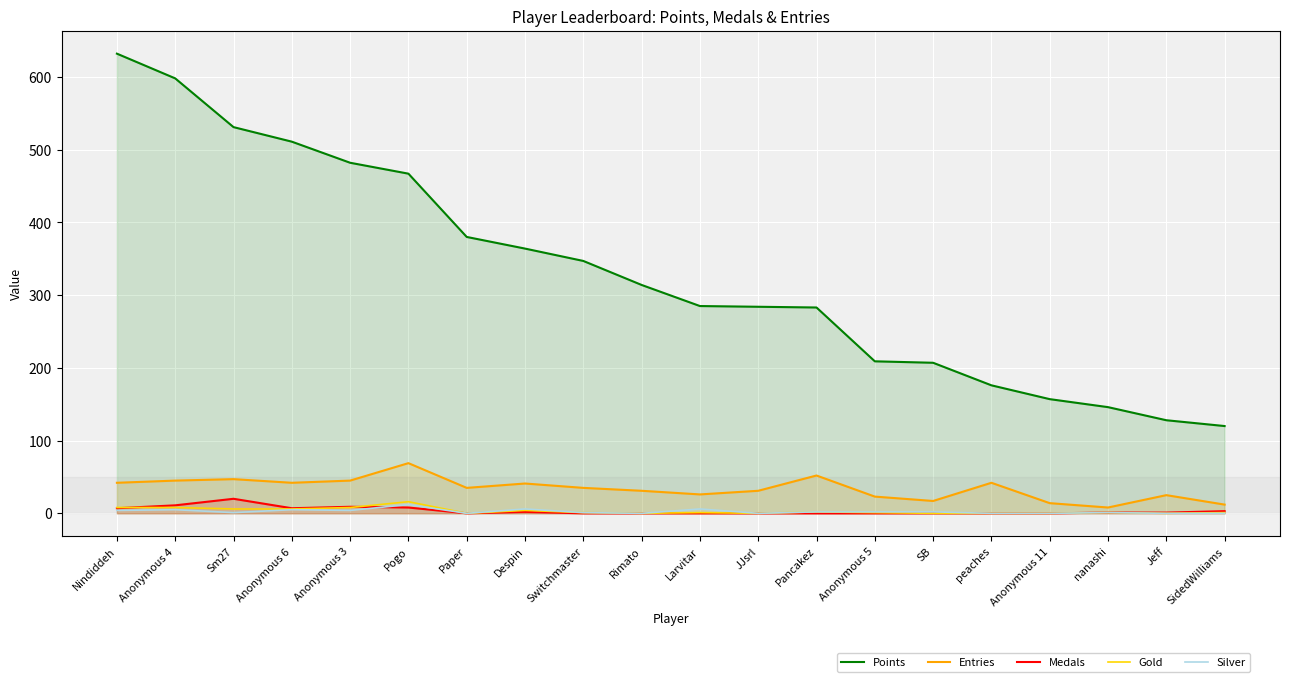

What is the difference between the second highest and minimum values in the Entries series?

44